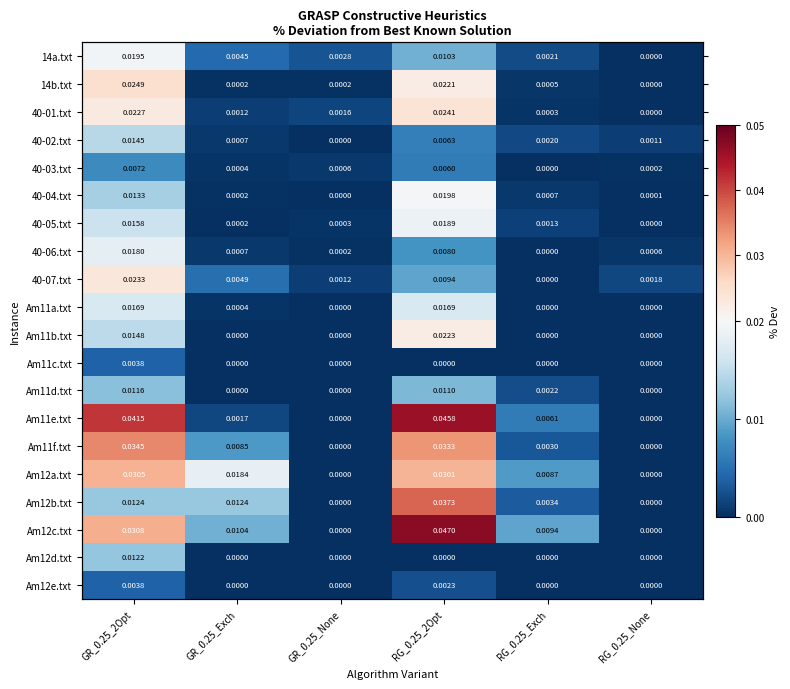

Rank the series by their maximum value, from lowest to highest.

Am12e.txt, Am11c.txt, 40-03.txt, Am11d.txt, Am12d.txt, 40-02.txt, Am11a.txt, 40-06.txt, 40-05.txt, 14a.txt, 40-04.txt, Am11b.txt, 40-07.txt, 40-01.txt, 14b.txt, Am12a.txt, Am11f.txt, Am12b.txt, Am11e.txt, Am12c.txt